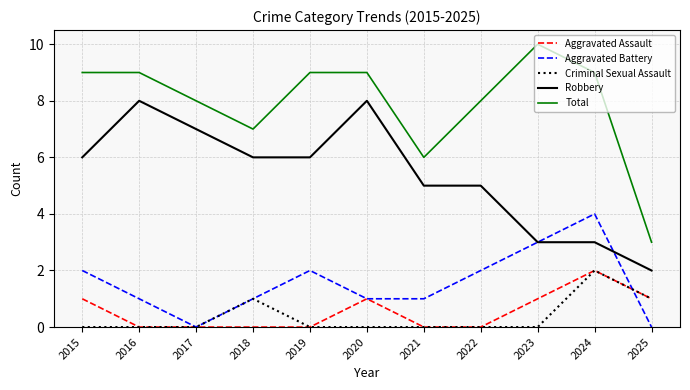

What is the difference between the maximum and second lowest values in the Robbery series?

5